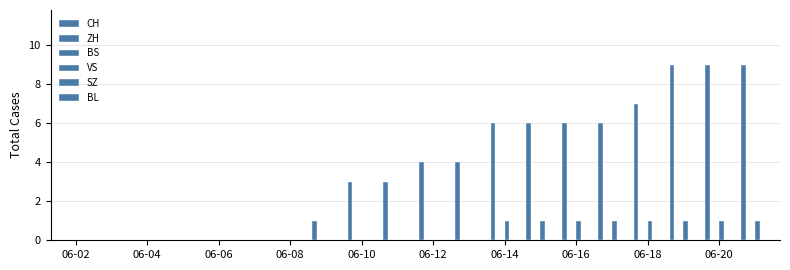

Where is SZ nearest to the value 0?

06-02